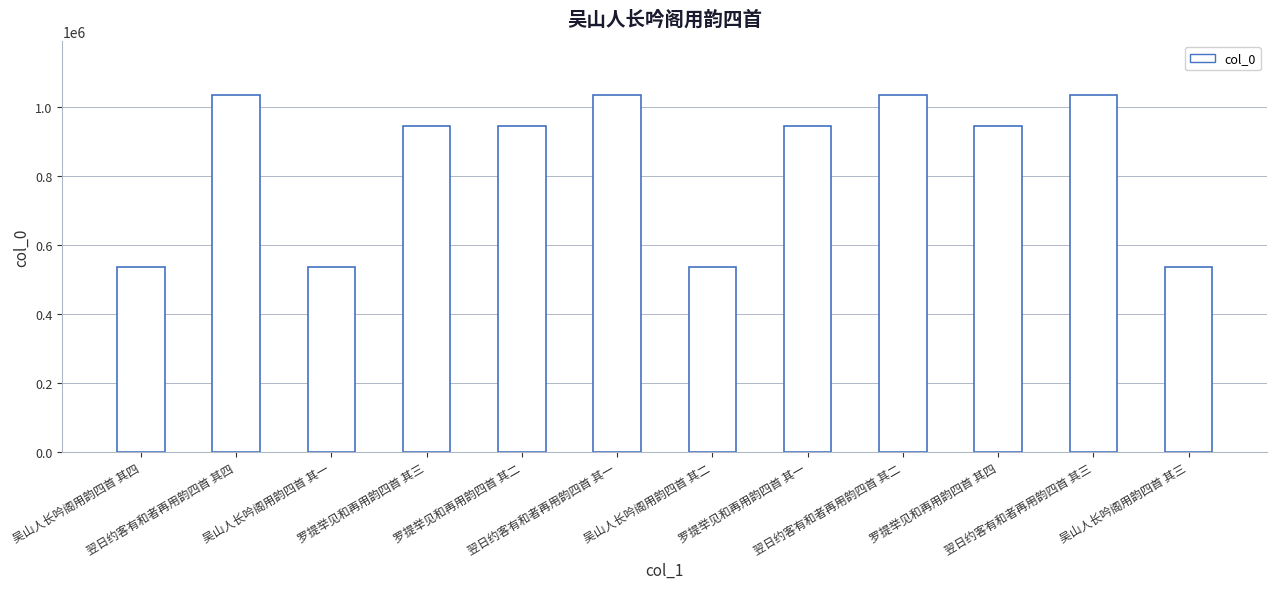

What is the maximum value shown in the chart?

1034575